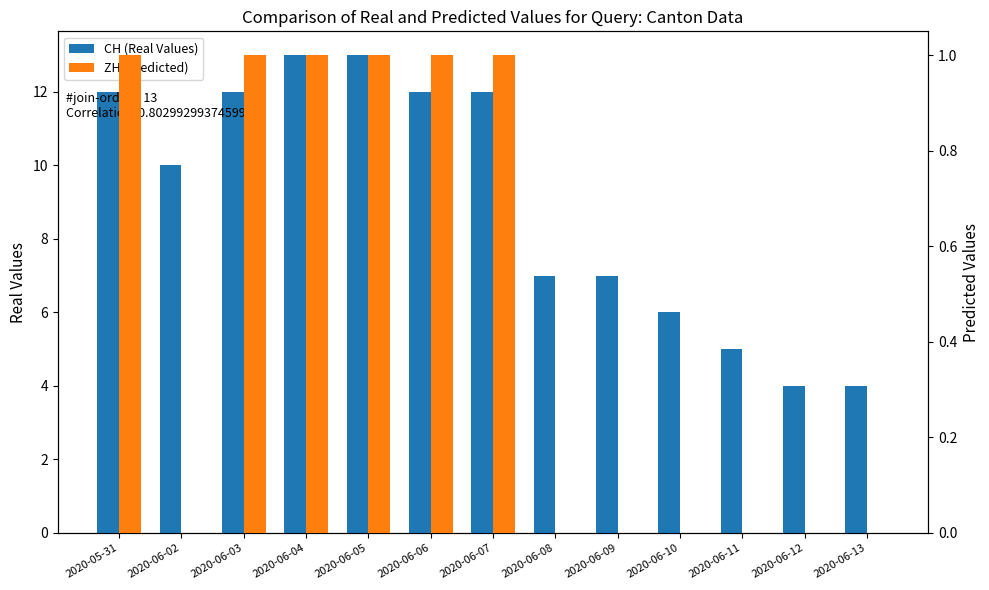

Which series has the widest spread of values?

CH (Real Values)